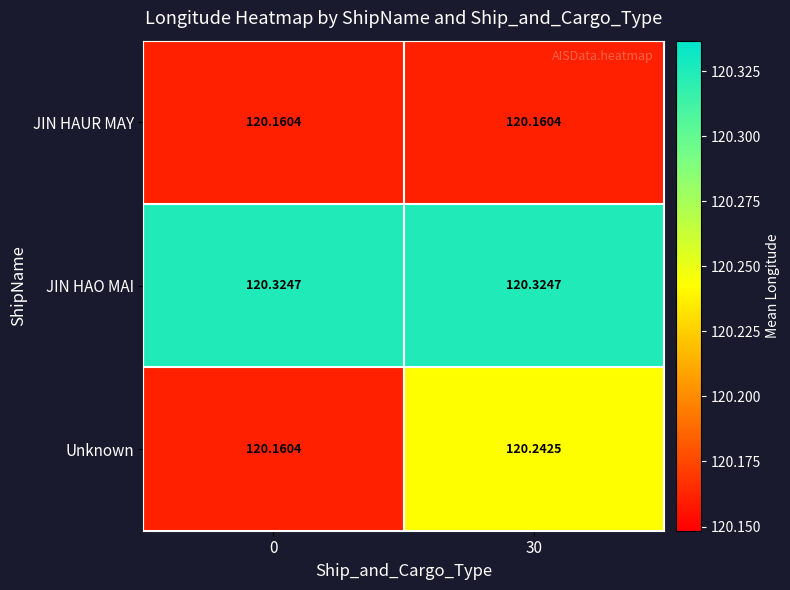

Rank the series at 30 from highest to lowest value.

JIN HAO MAI, Unknown, JIN HAUR MAY